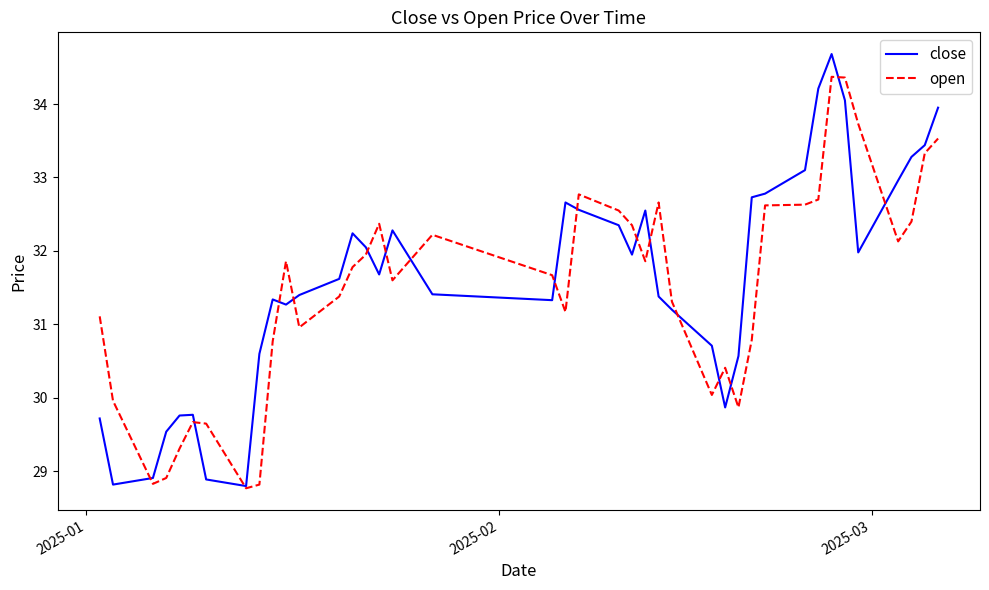

List the series in order of their peak value, highest first.

close, open